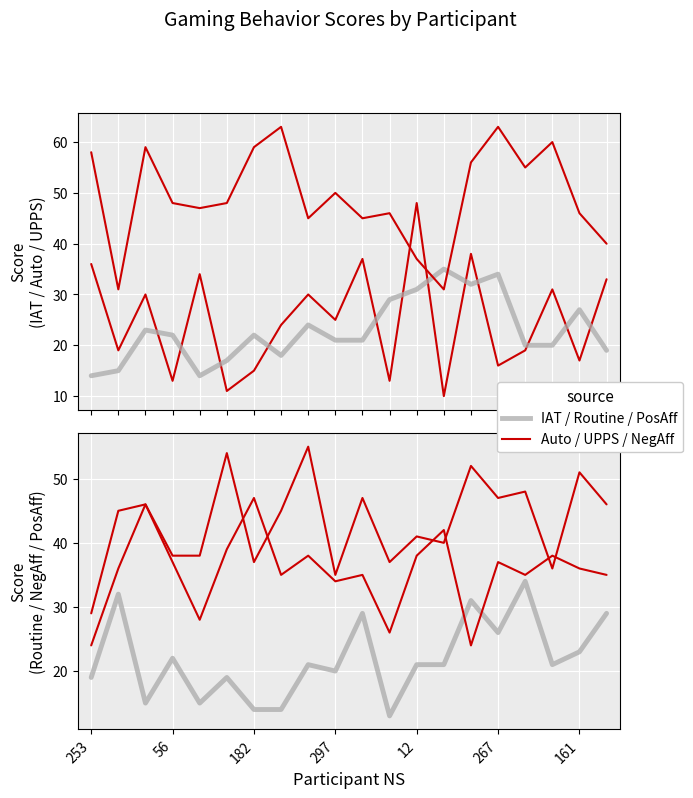

Does the chart display data point markers on the line(s)?

No